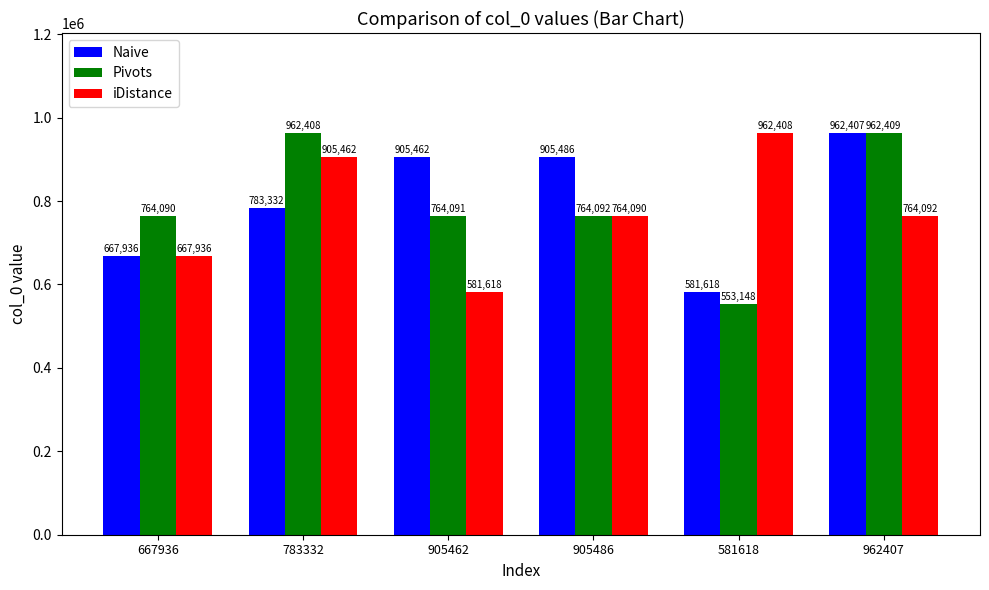

What is the total value across all series at 962407?

2688908